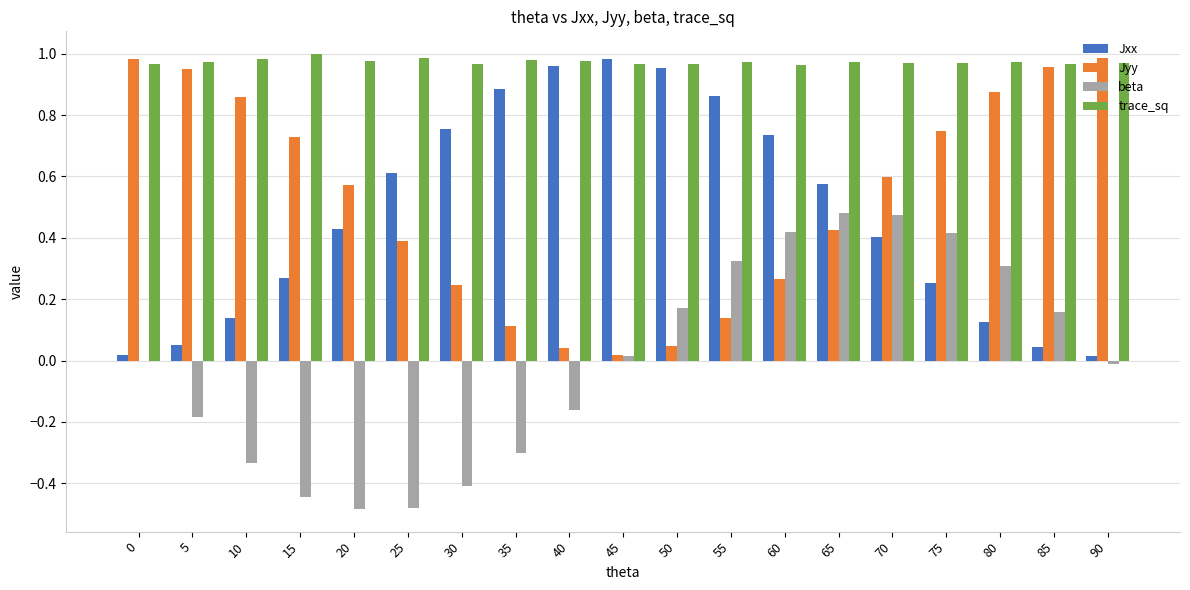

True or false: Jxx has a value of 0.6 at 65.

True